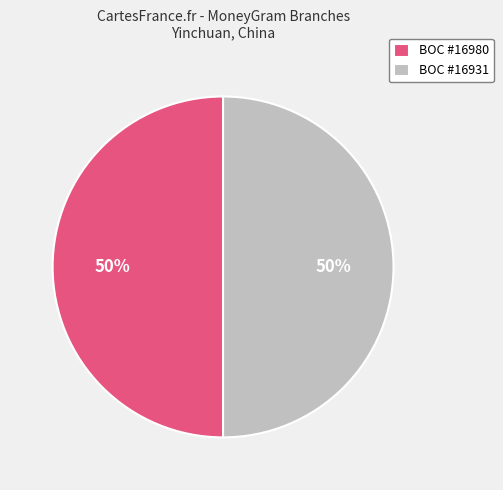

Approximately how many times larger is the value at BOC #16980 compared to BOC #16931?

1.0